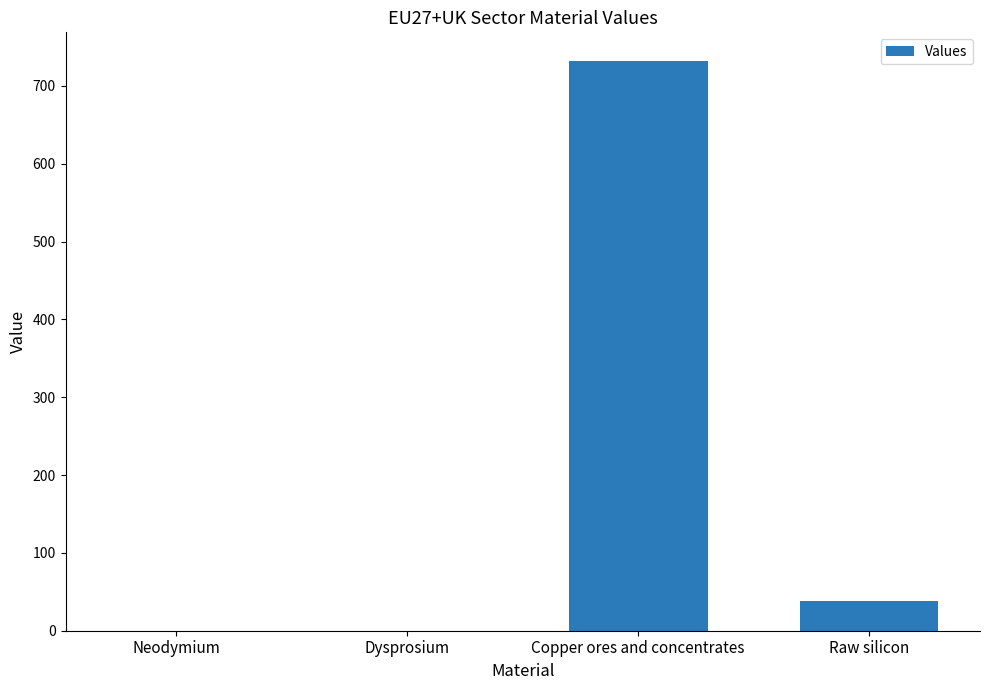

What is the maximum value shown in the chart?

732.3